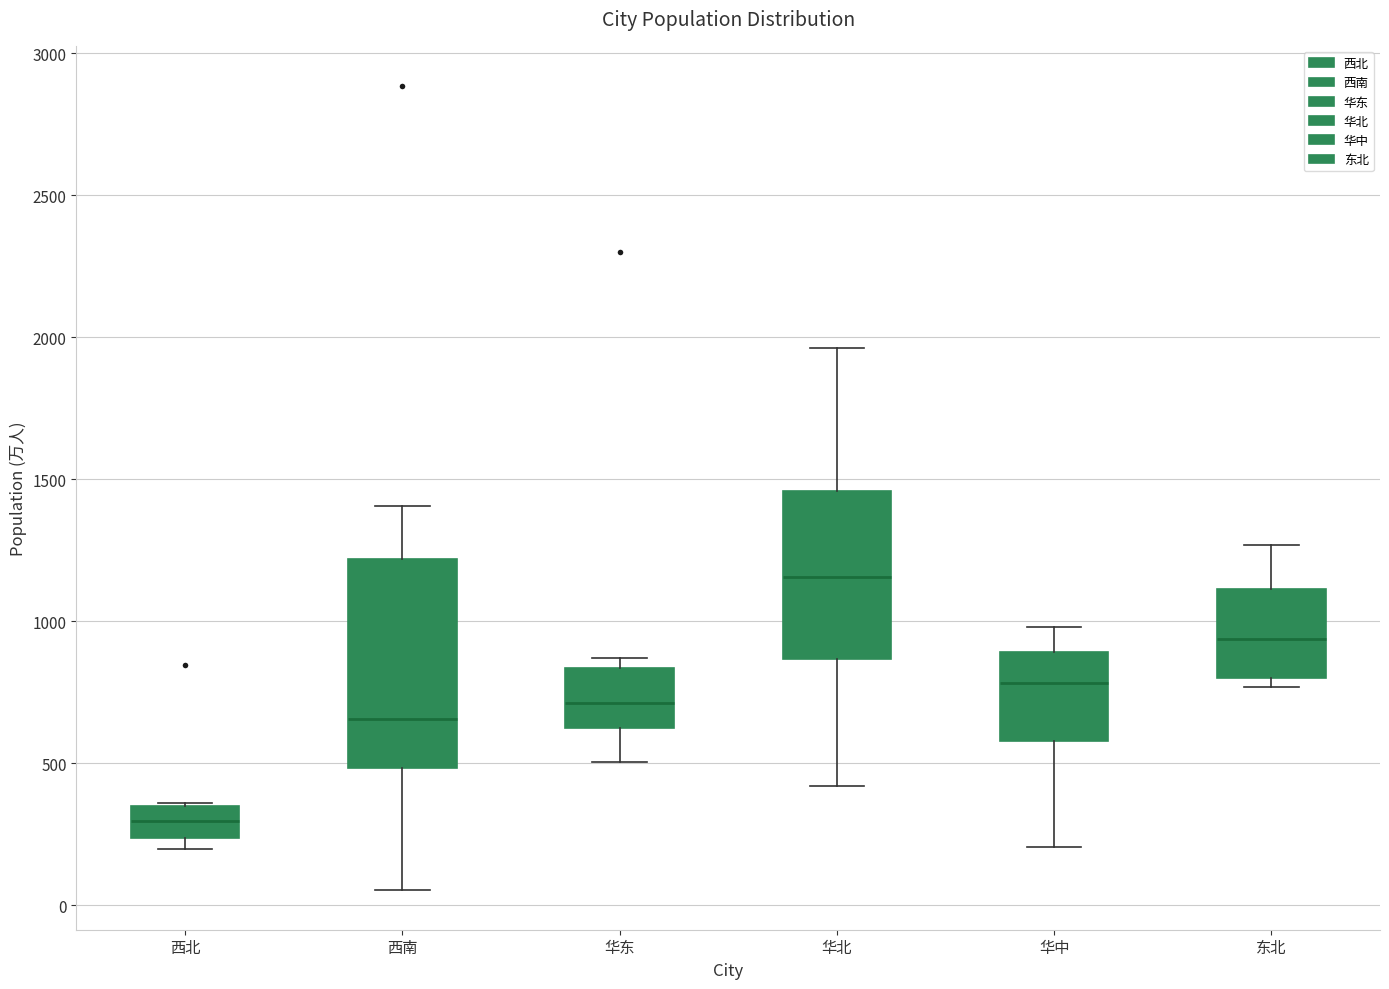

Which box has the lowest median line?

西北